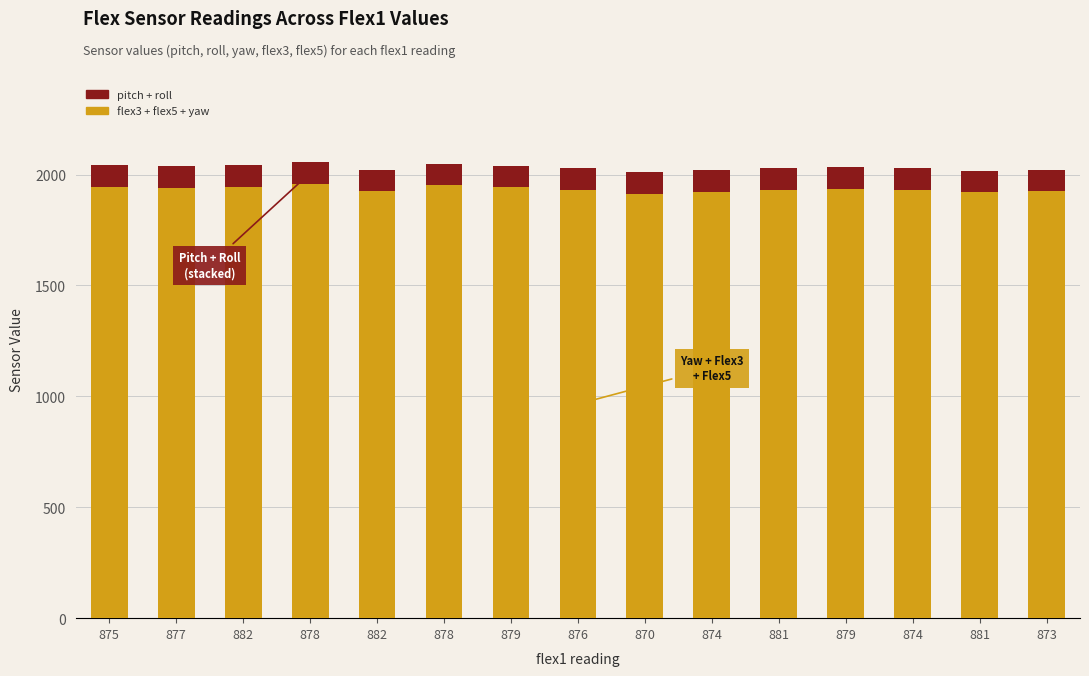

What is the difference between the maximum and minimum values in the pitch + roll series?

0.1